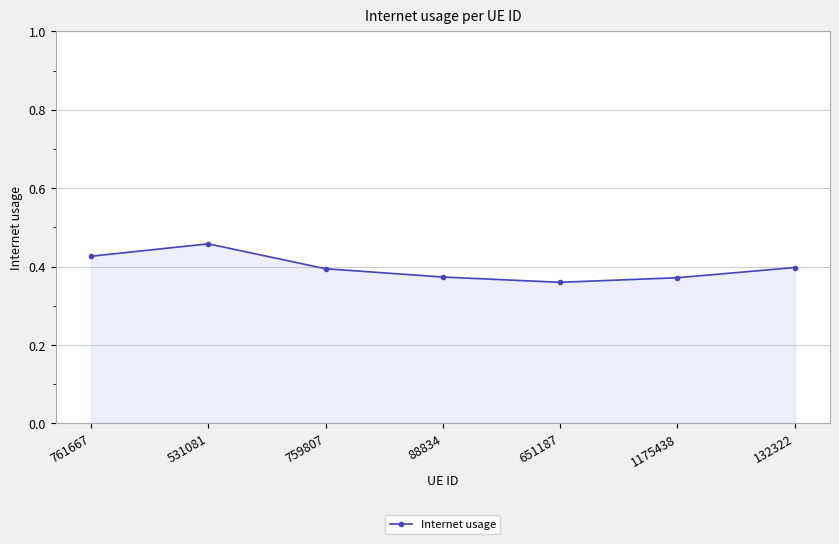

What position from the left is 132322?

7